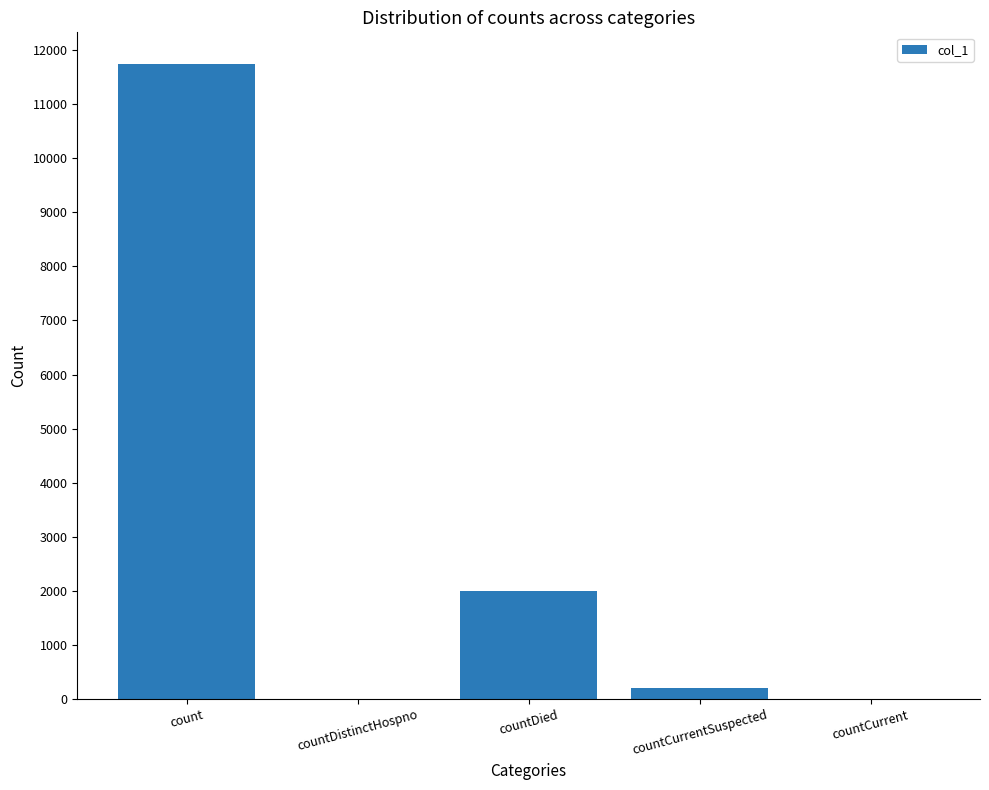

Are the bars horizontal?

No